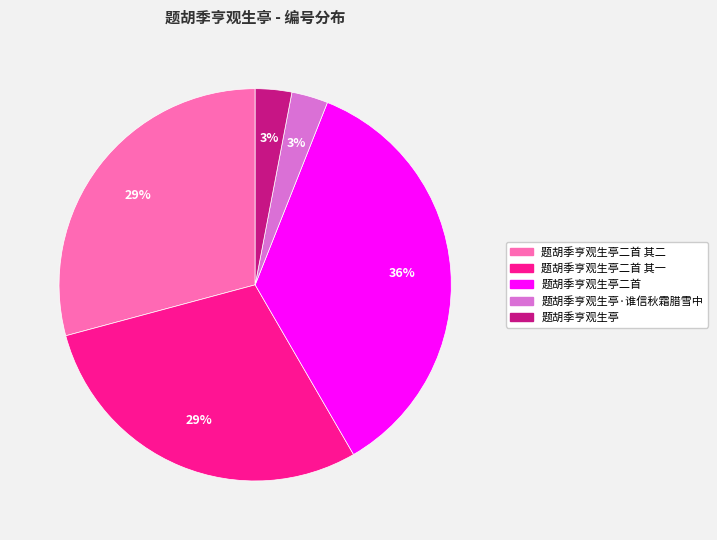

To the nearest percent, what is the difference between the largest and smallest slice percentages?

33%